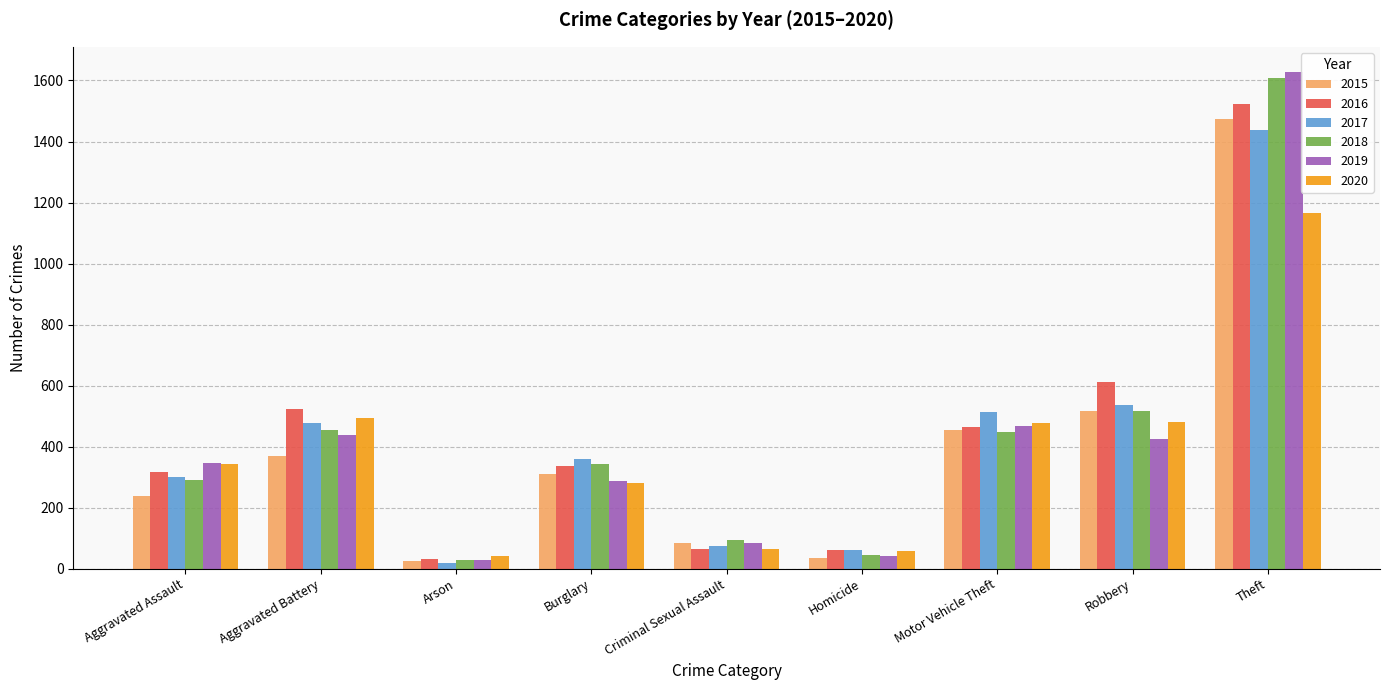

Is it true that 2019 equals 466 at Motor Vehicle Theft?

True